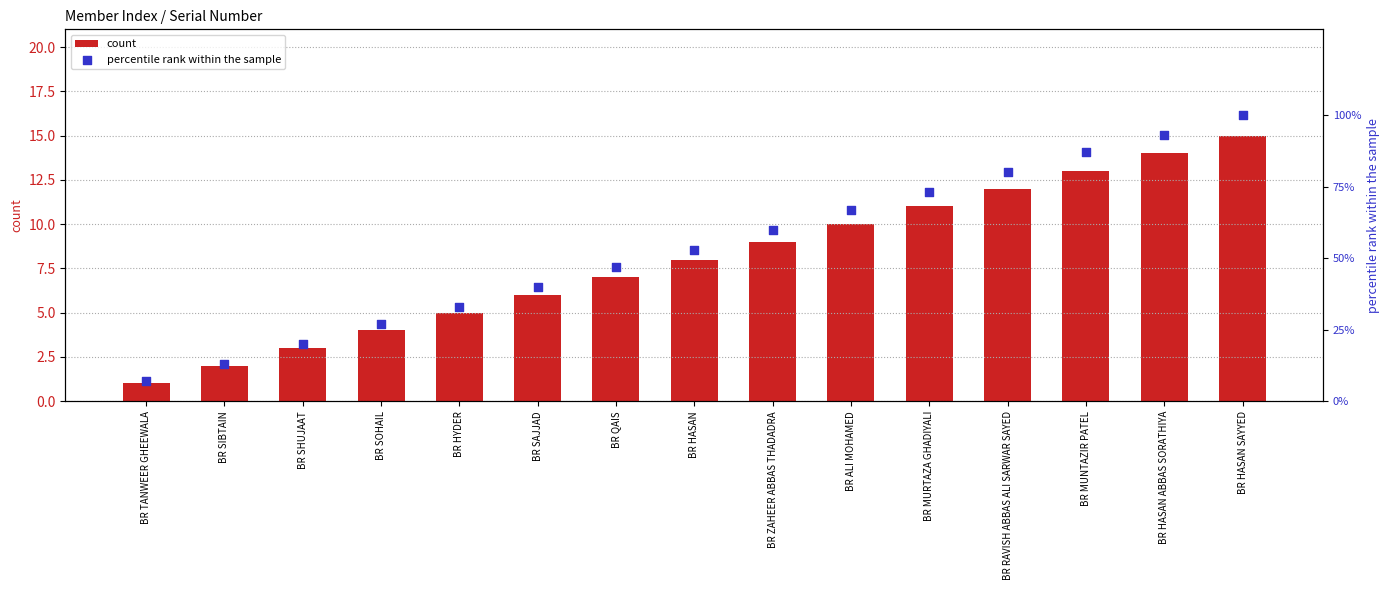

Which series contains the highest Y value?

percentile rank within the sample